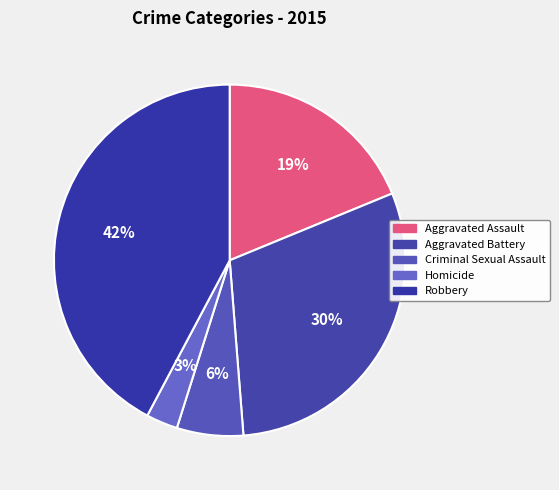

How many slices are in this pie chart?

5